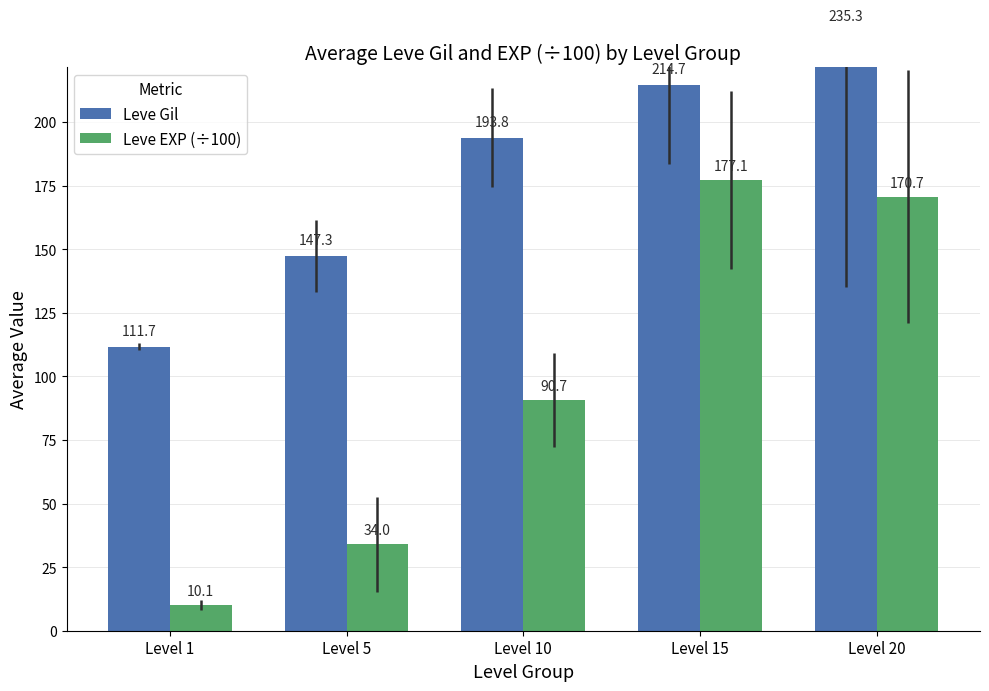

What is the difference between the Leve Gil values at Level 1 and Level 20?

123.7